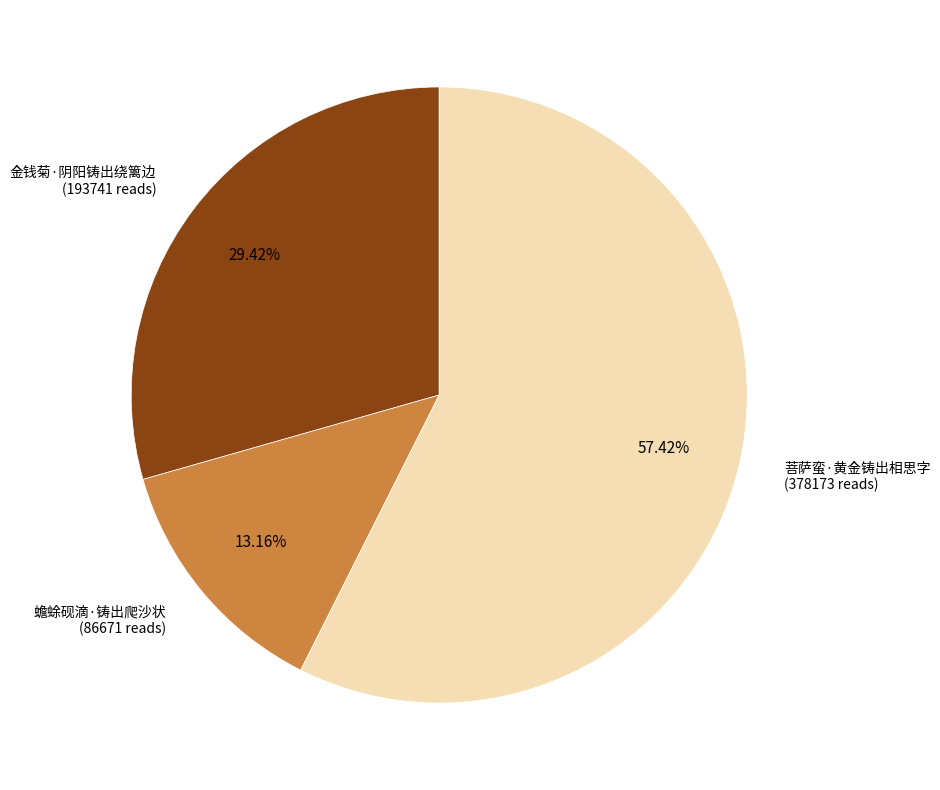

Does any single category account for the majority?

Yes